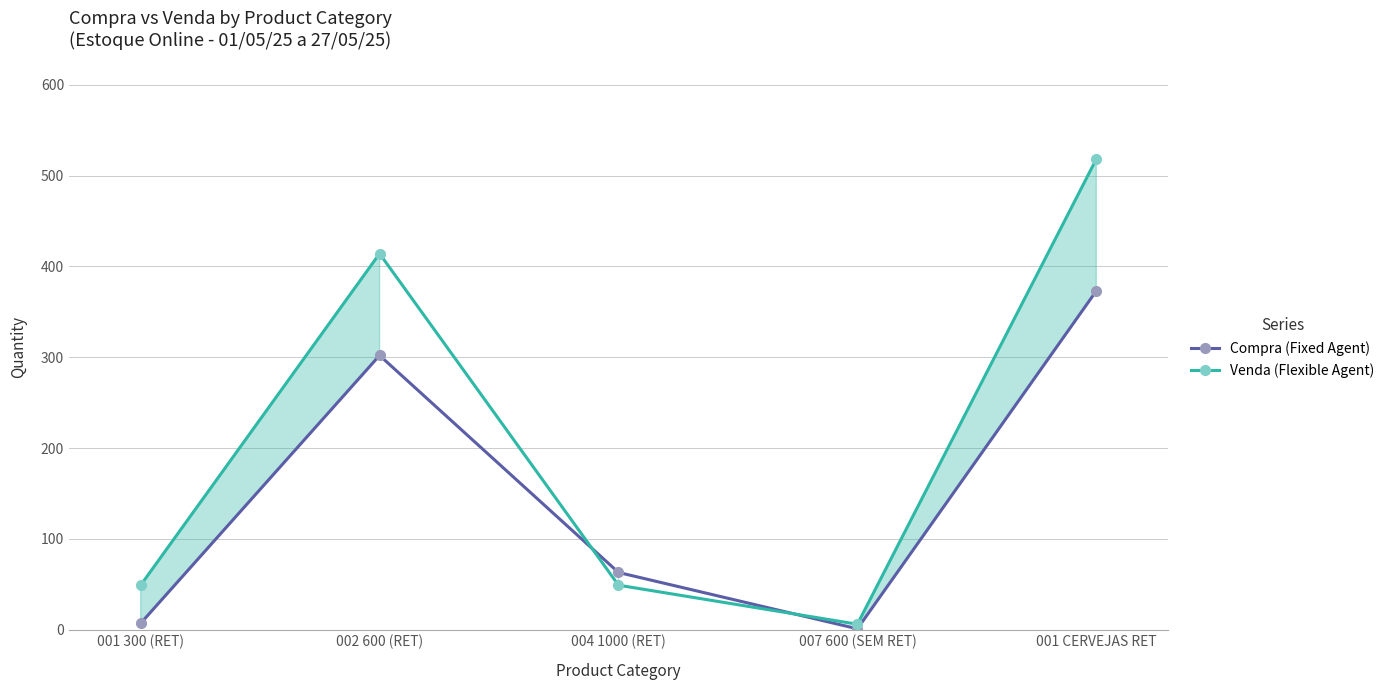

Is the value of Compra (Fixed Agent) at 004 1000 (RET) greater than the value of Venda (Flexible Agent) at 004 1000 (RET)?

Yes